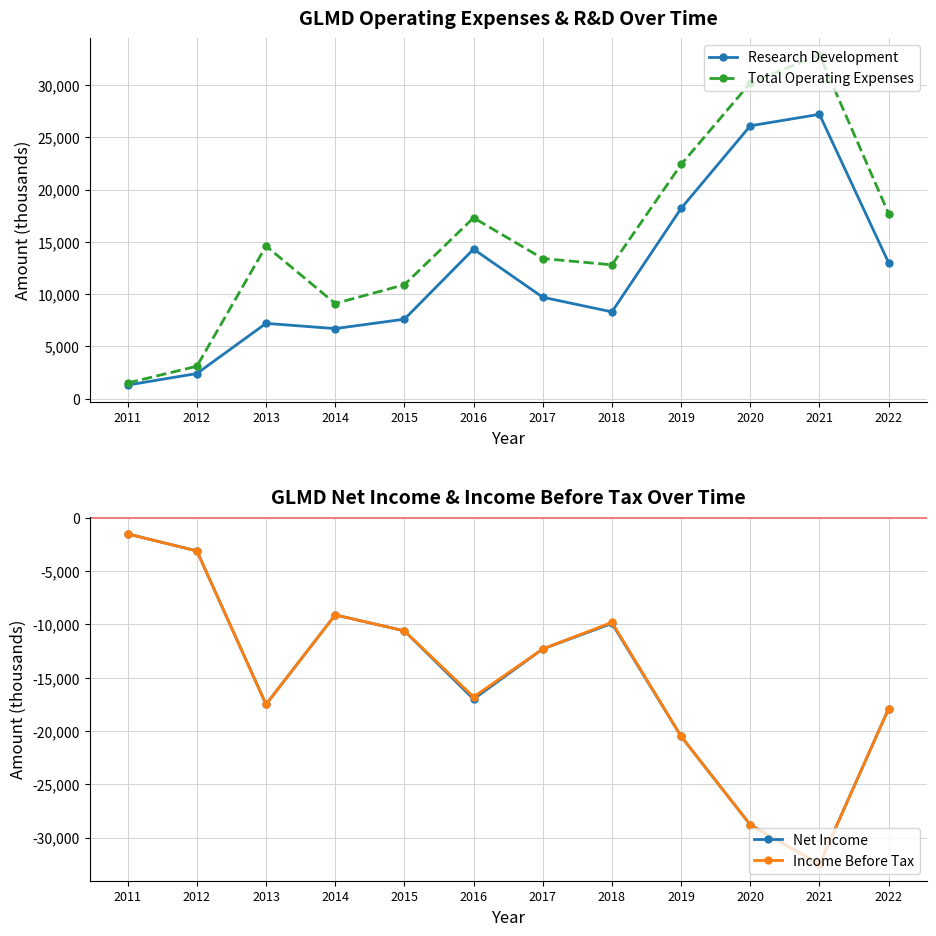

How many categories are shown in the chart?

12